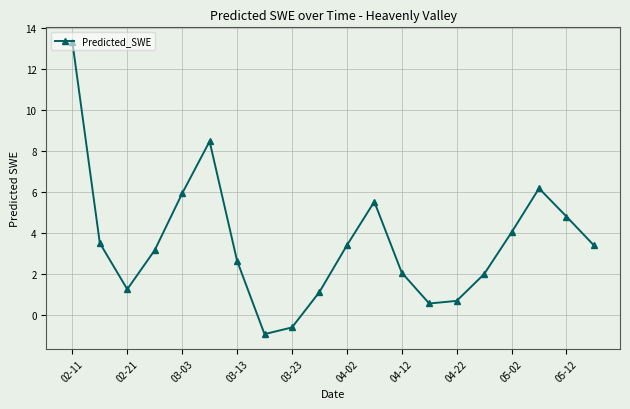

What is the difference between the maximum and minimum values?

14.3